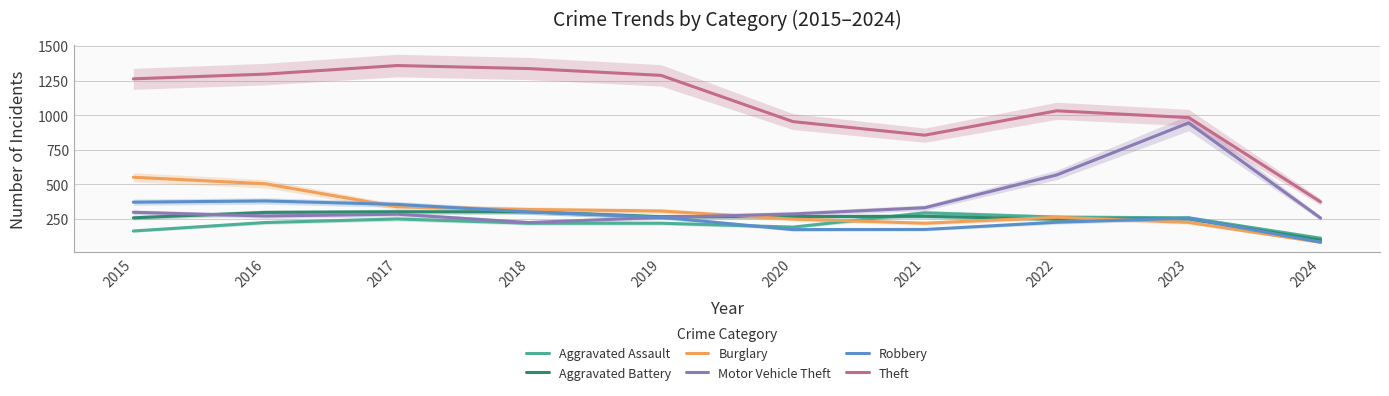

What is the approximate value of Burglary at 2015, to the nearest 10?

550